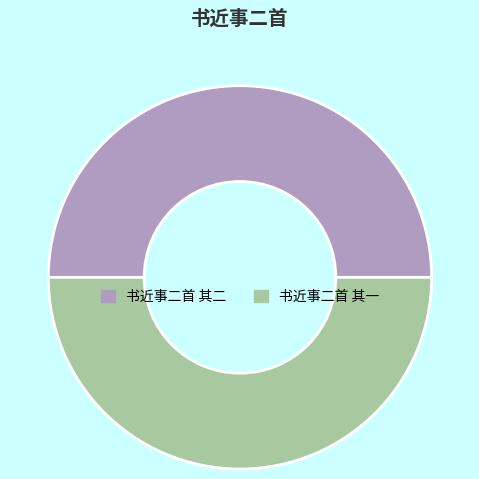

Is it true that 书近事二首 其一 is 50% of the pie?

True